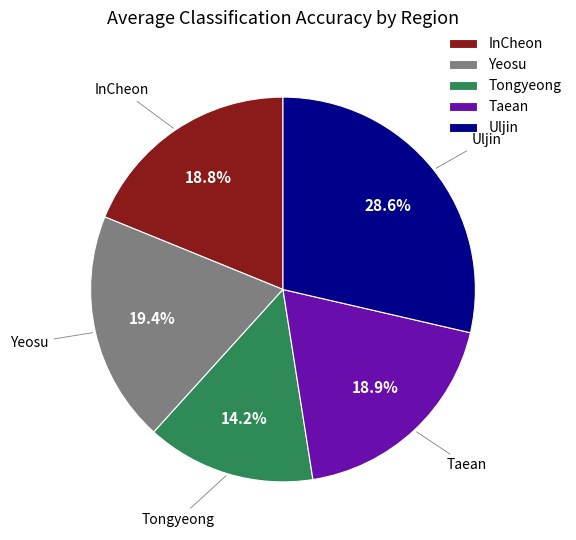

To the nearest percent, what is the difference between the largest and smallest slice percentages?

14%